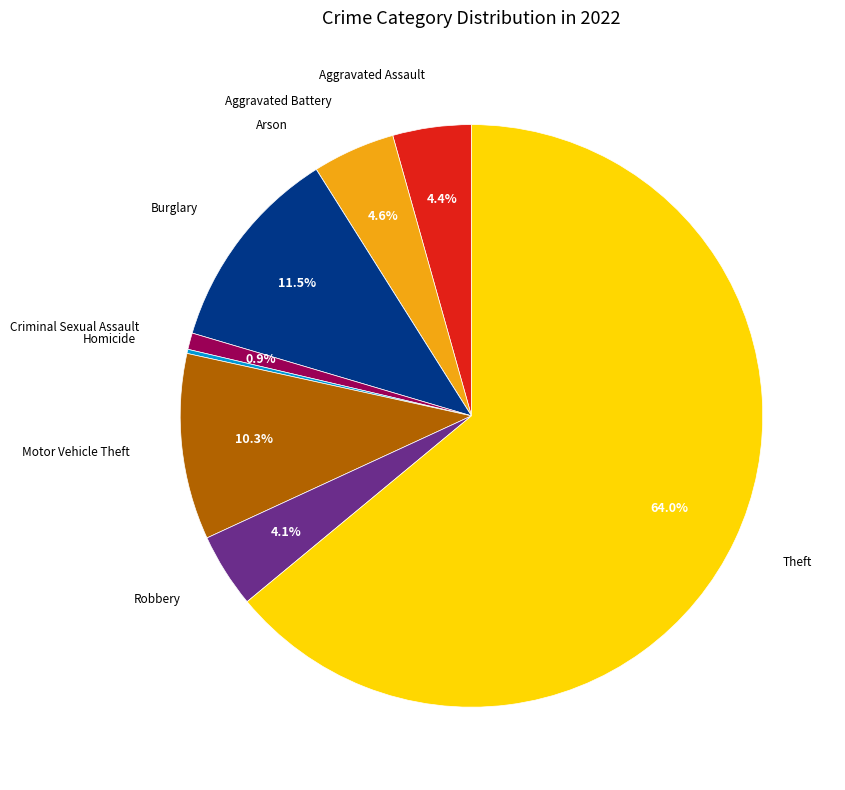

What is the largest slice in the pie chart?

Theft